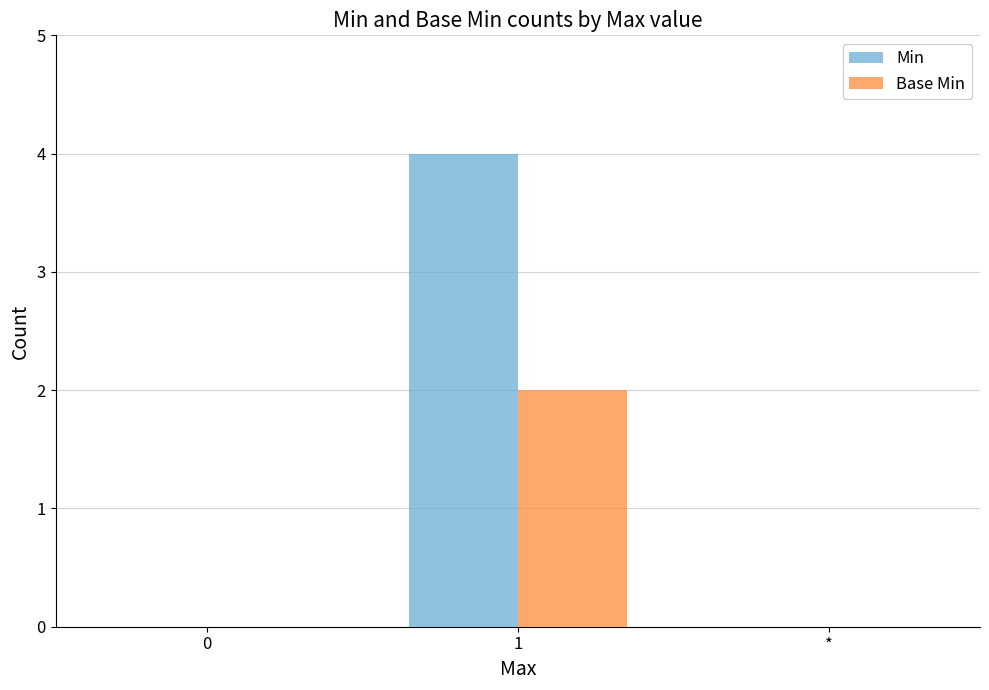

Which series changed the most between 1 and *?

Min